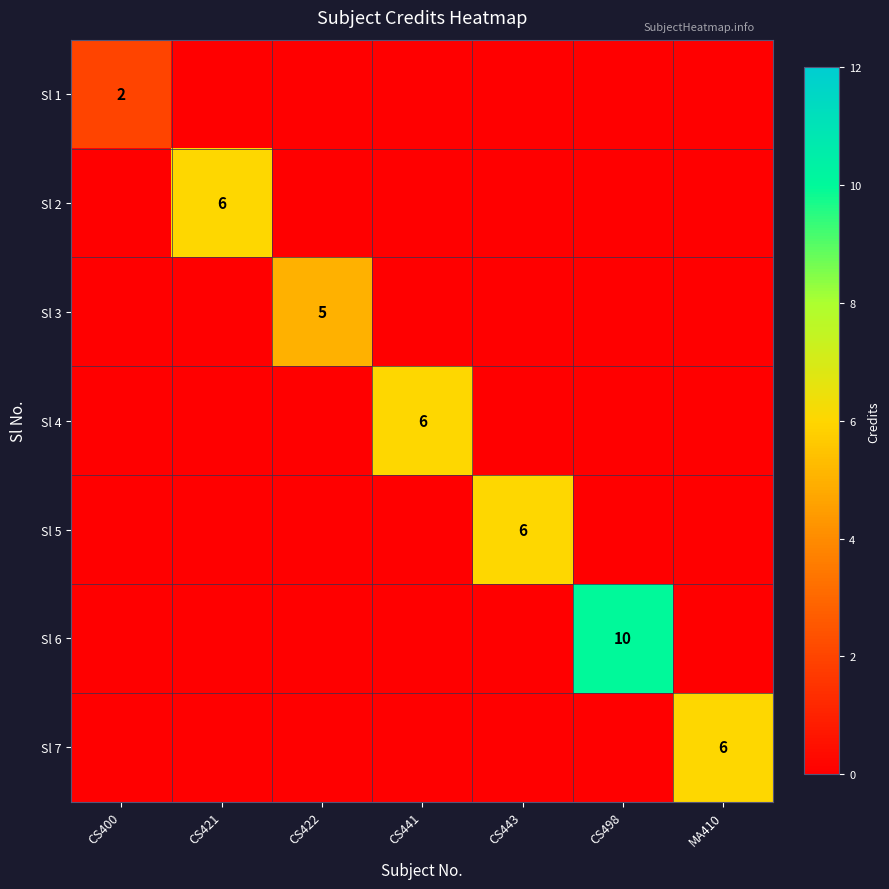

What is the average value of the Sl 5 series?

1